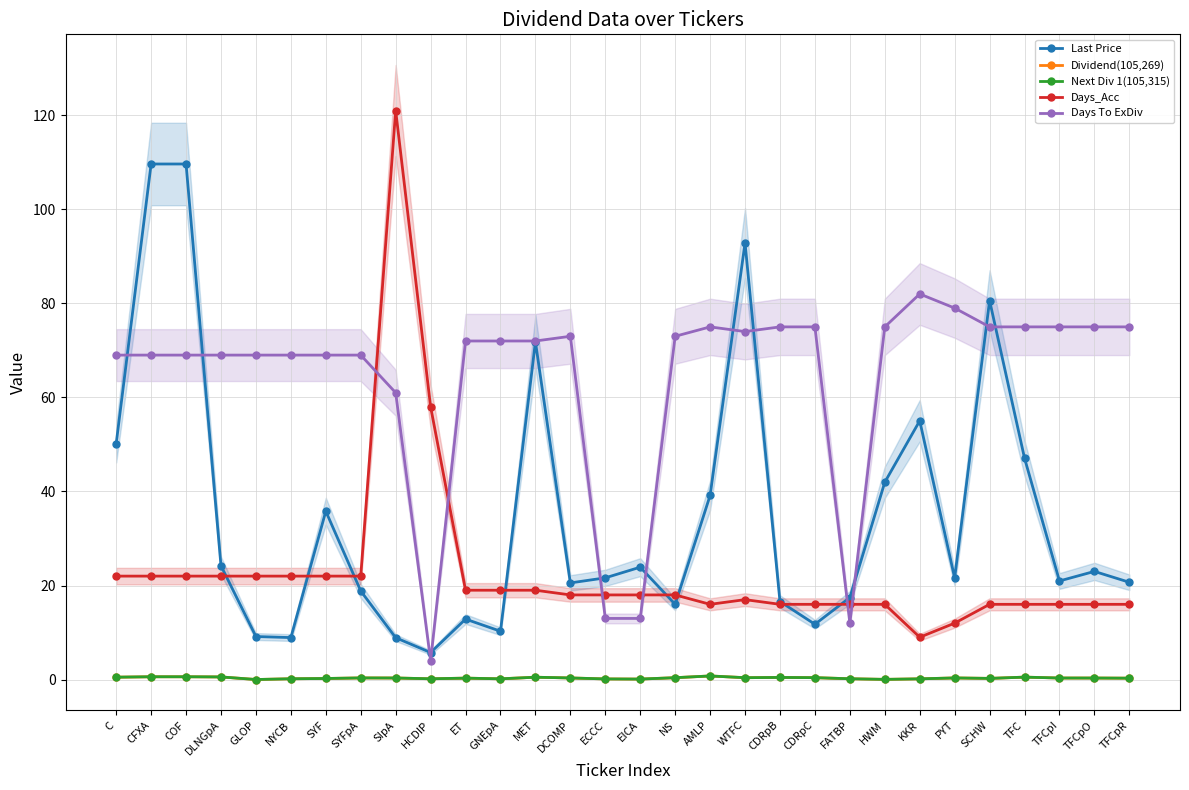

Reading left to right, list all the values displayed in this chart.

Last Price: 50.2	109.6	109.6	24.2	9.2	8.9	35.8	18.8	8.9	5.8	12.9	10.3	71.8	20.6	21.6	23.9	16.0	39.2	92.8	16.6	11.8	17.4	42.0	55.0	21.6	80.6	47.1	21.0	23.0	20.7
Dividend(105,269): 0.5	0.6	0.6	0.6	0.0	0.2	0.2	0.4	0.3	0.2	0.3	0.2	0.5	0.3	0.1	0.1	0.4	0.8	0.4	0.5	0.4	0.2	0.0	0.2	0.3	0.2	0.5	0.3	0.3	0.3
Next Div 1(105,315): 0.5	0.6	0.6	0.6	0.0	0.2	0.2	0.4	0.3	0.2	0.3	0.2	0.5	0.3	0.1	0.1	0.4	0.8	0.4	0.5	0.4	0.2	0.0	0.2	0.3	0.2	0.5	0.3	0.3	0.3
Days_Acc: 22.0	22.0	22.0	22.0	22.0	22.0	22.0	22.0	121.0	58.0	19.0	19.0	19.0	18.0	18.0	18.0	18.0	16.0	17.0	16.0	16.0	16.0	16.0	9.0	12.0	16.0	16.0	16.0	16.0	16.0
Days To ExDiv: 69.0	69.0	69.0	69.0	69.0	69.0	69.0	69.0	61.0	4.0	72.0	72.0	72.0	73.0	13.0	13.0	73.0	75.0	74.0	75.0	75.0	12.0	75.0	82.0	79.0	75.0	75.0	75.0	75.0	75.0